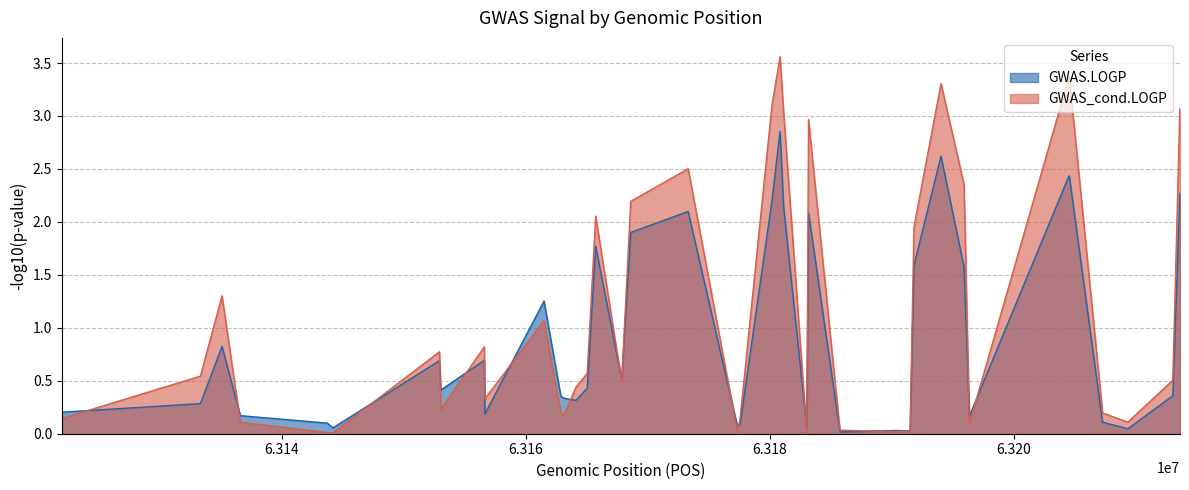

What is the difference between the second highest and minimum values in the GWAS_cond.LOGP series?

3.4